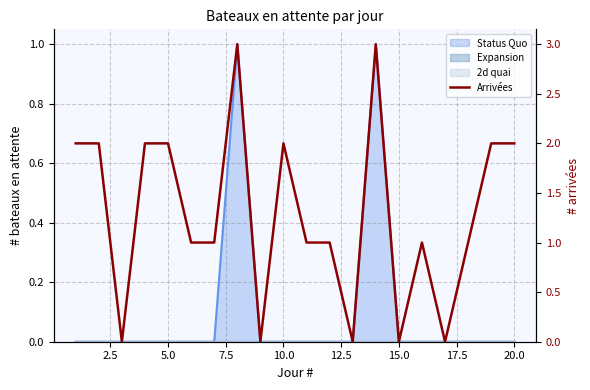

What is the difference between the maximum and minimum values?

3